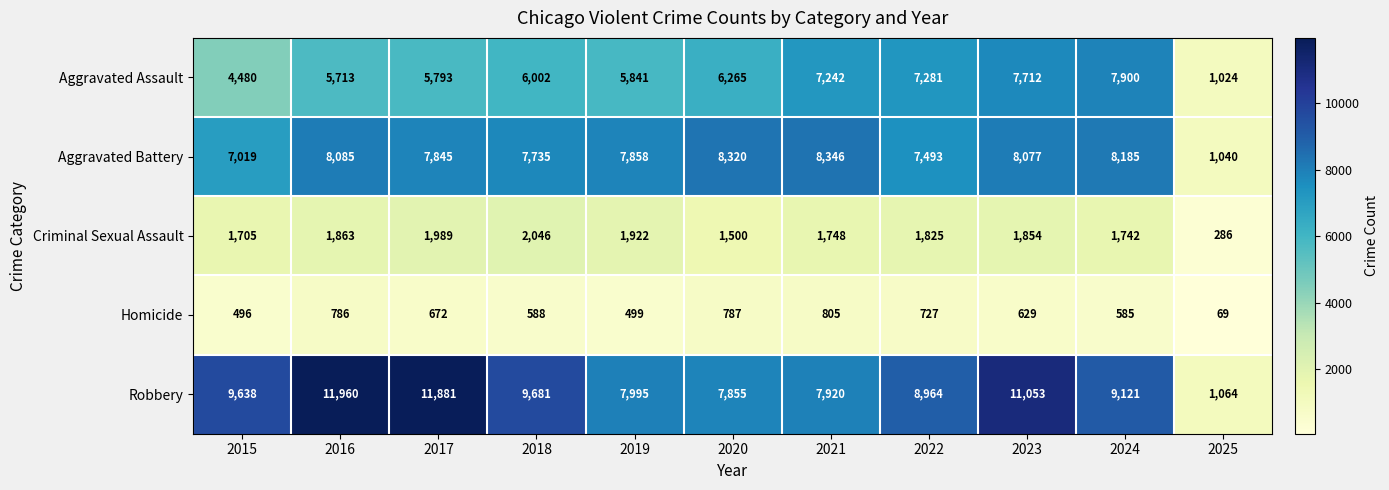

At which category does the chart reach its minimum across all series?

2025